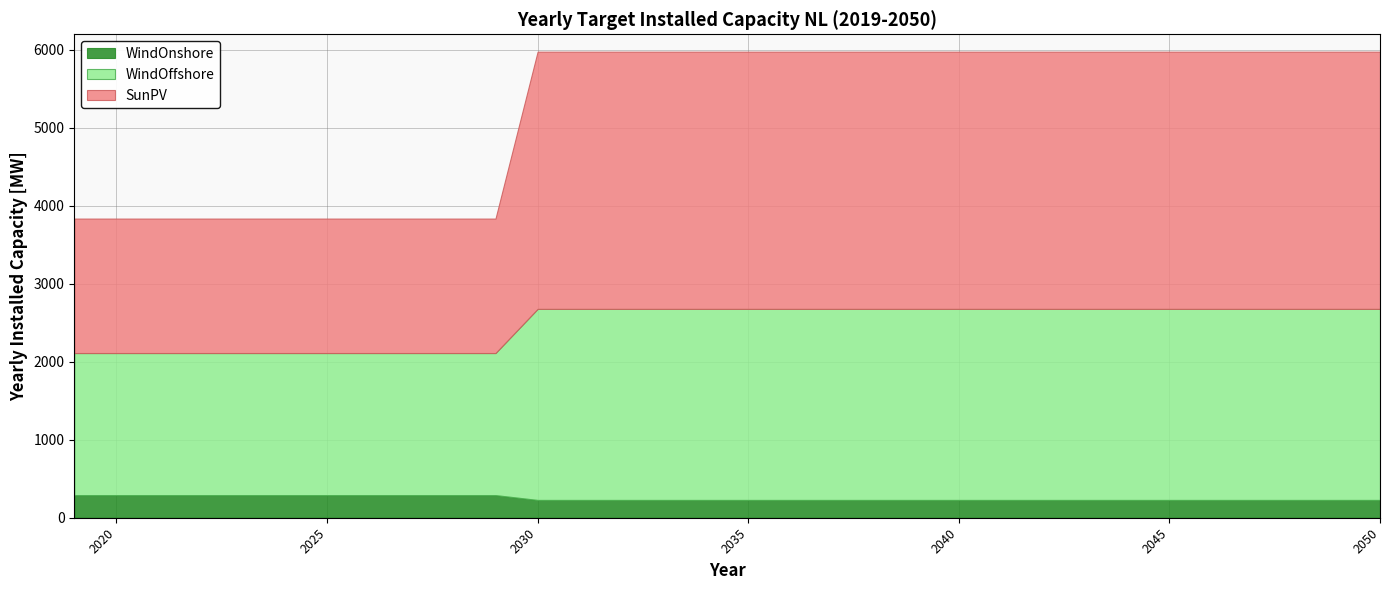

Is it true that SunPV equals 3072.8 at 2023?

False